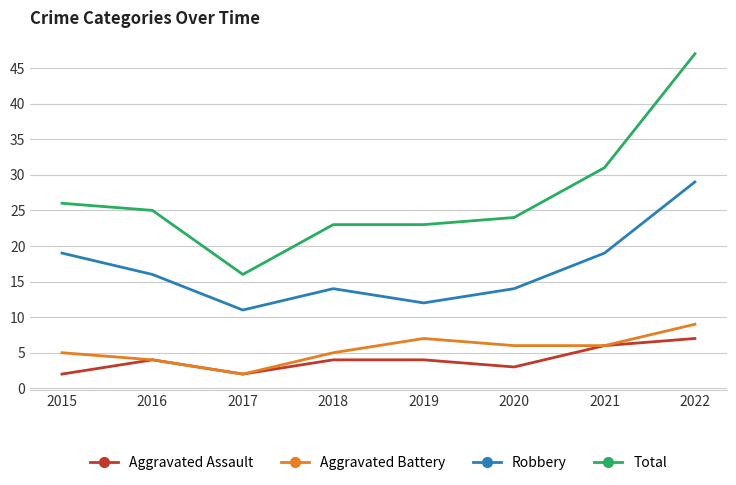

True or false: Aggravated Battery and Robbery cross at least once.

False